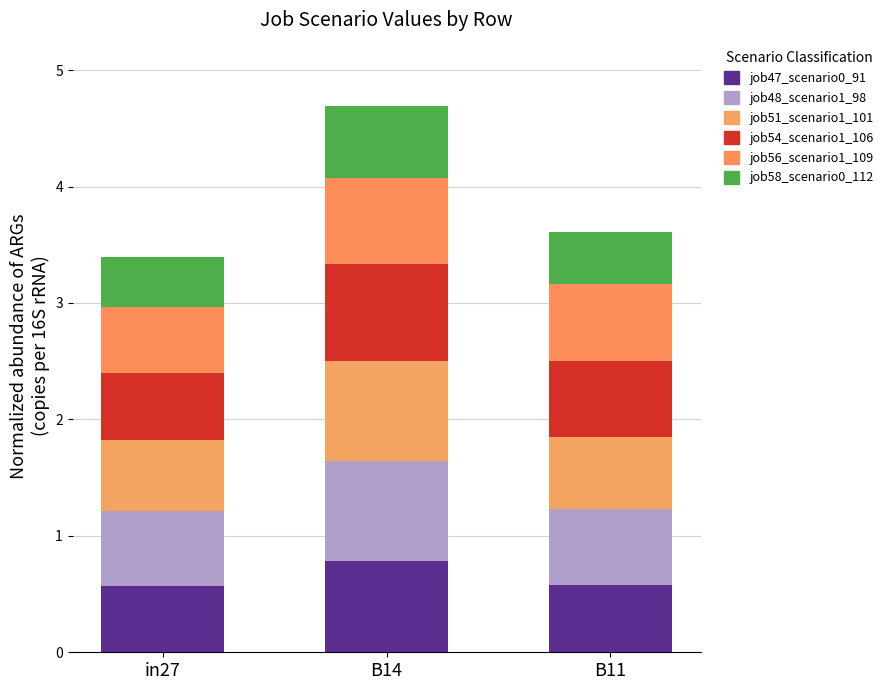

The value of job58_scenario0_112 at B11 is 0.2. True or false?

False